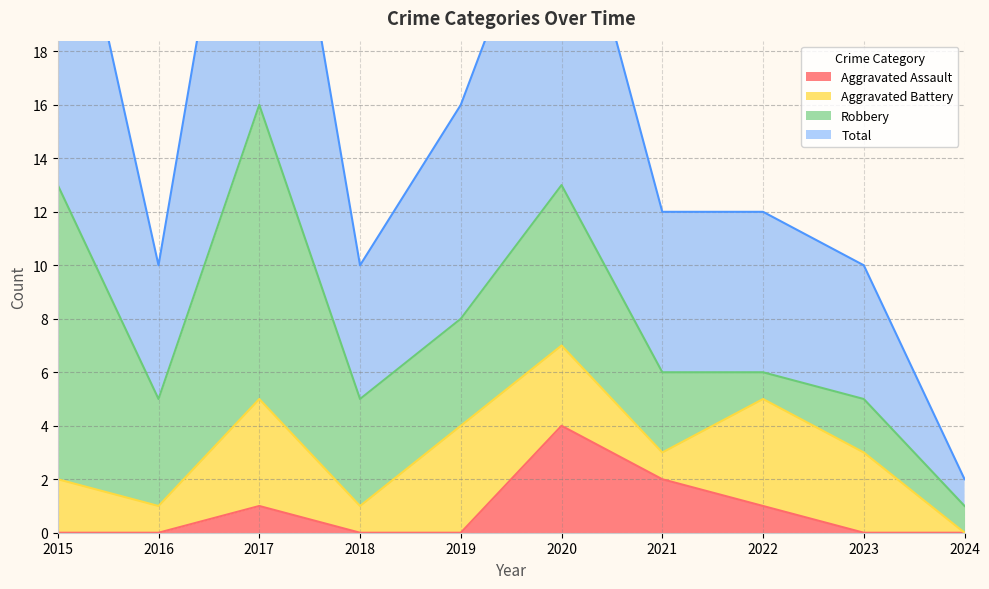

How many data points in Total are less than 12?

4